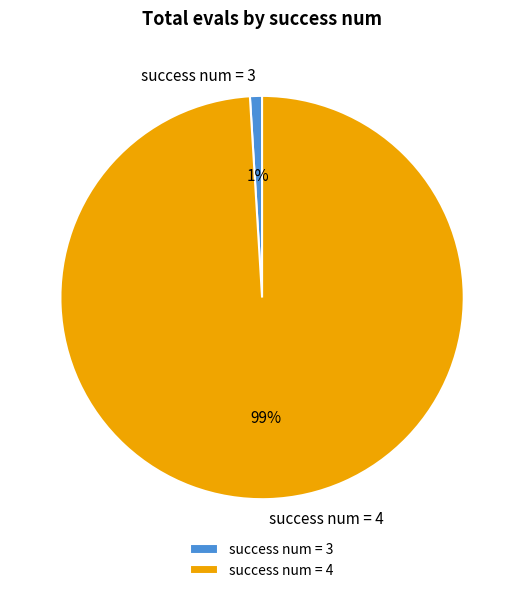

Which category has the smallest portion of the pie?

success num = 3